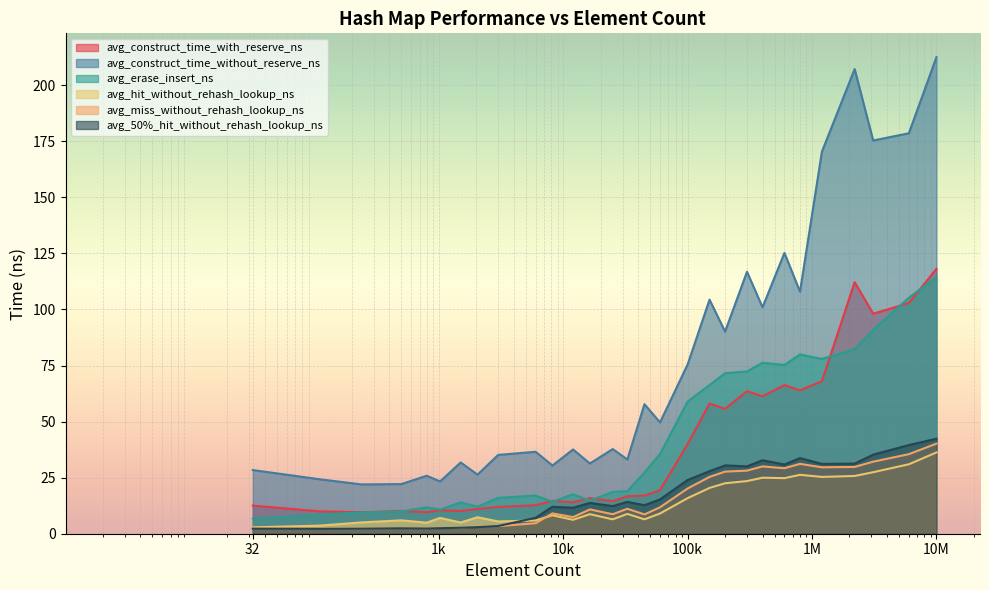

How many lines are shown in the chart?

6